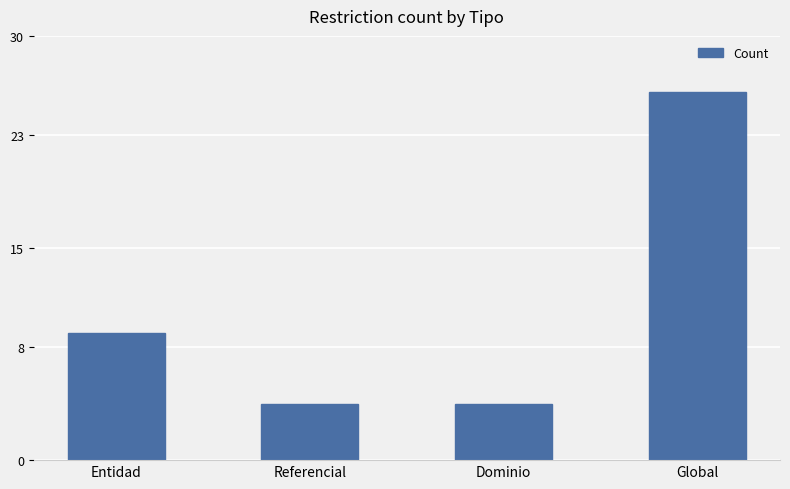

Approximately how many times larger is the value at Referencial compared to Dominio?

1.0